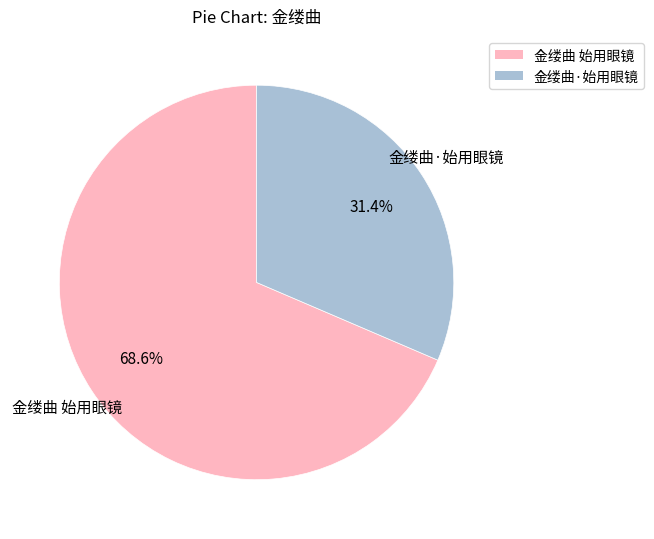

Rank the categories by value from lowest to highest.

金缕曲·始用眼镜, 金缕曲 始用眼镜